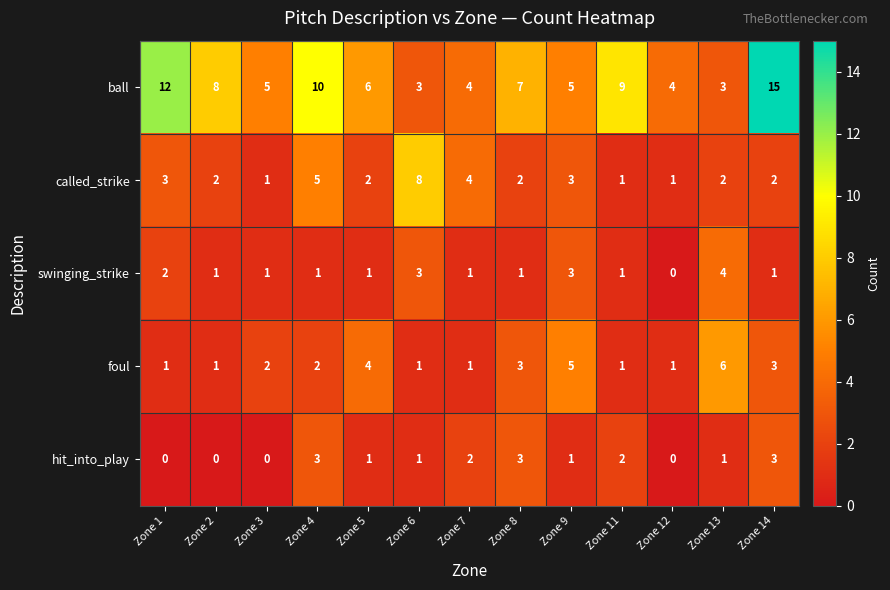

Count the hit_into_play values in the range 0 to 2.

10